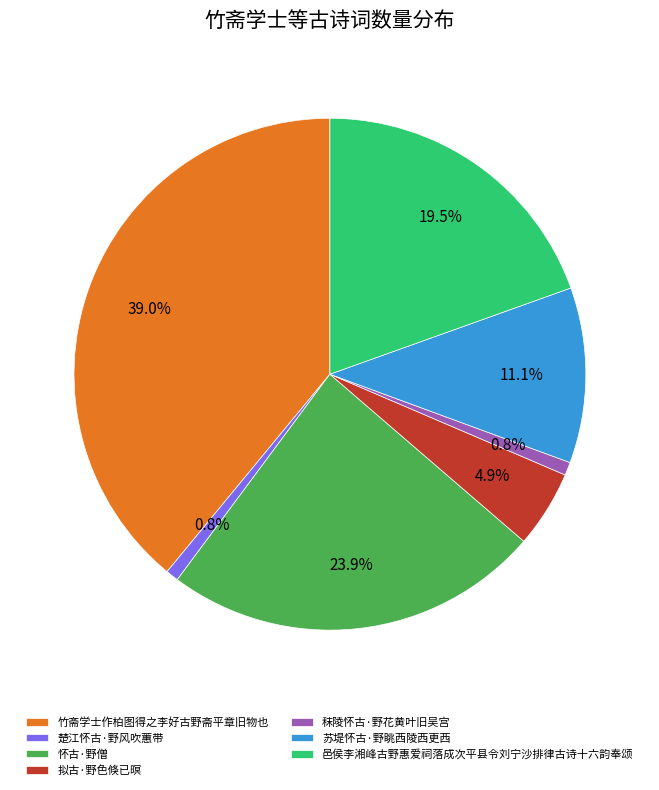

Between 秣陵怀古·野花黄叶旧吴宫 and 竹斋学士作柏图得之李好古野斋平章旧物也, which is larger?

竹斋学士作柏图得之李好古野斋平章旧物也